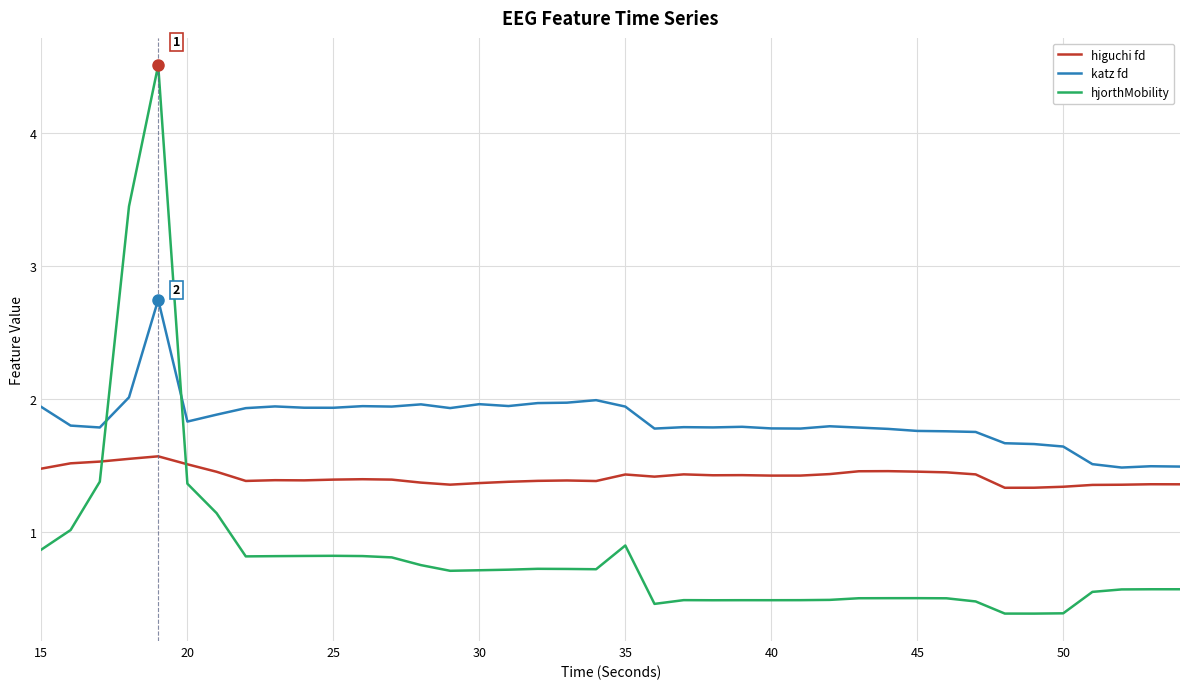

What are all the series names shown in the legend?

higuchi fd, katz fd, hjorthMobility